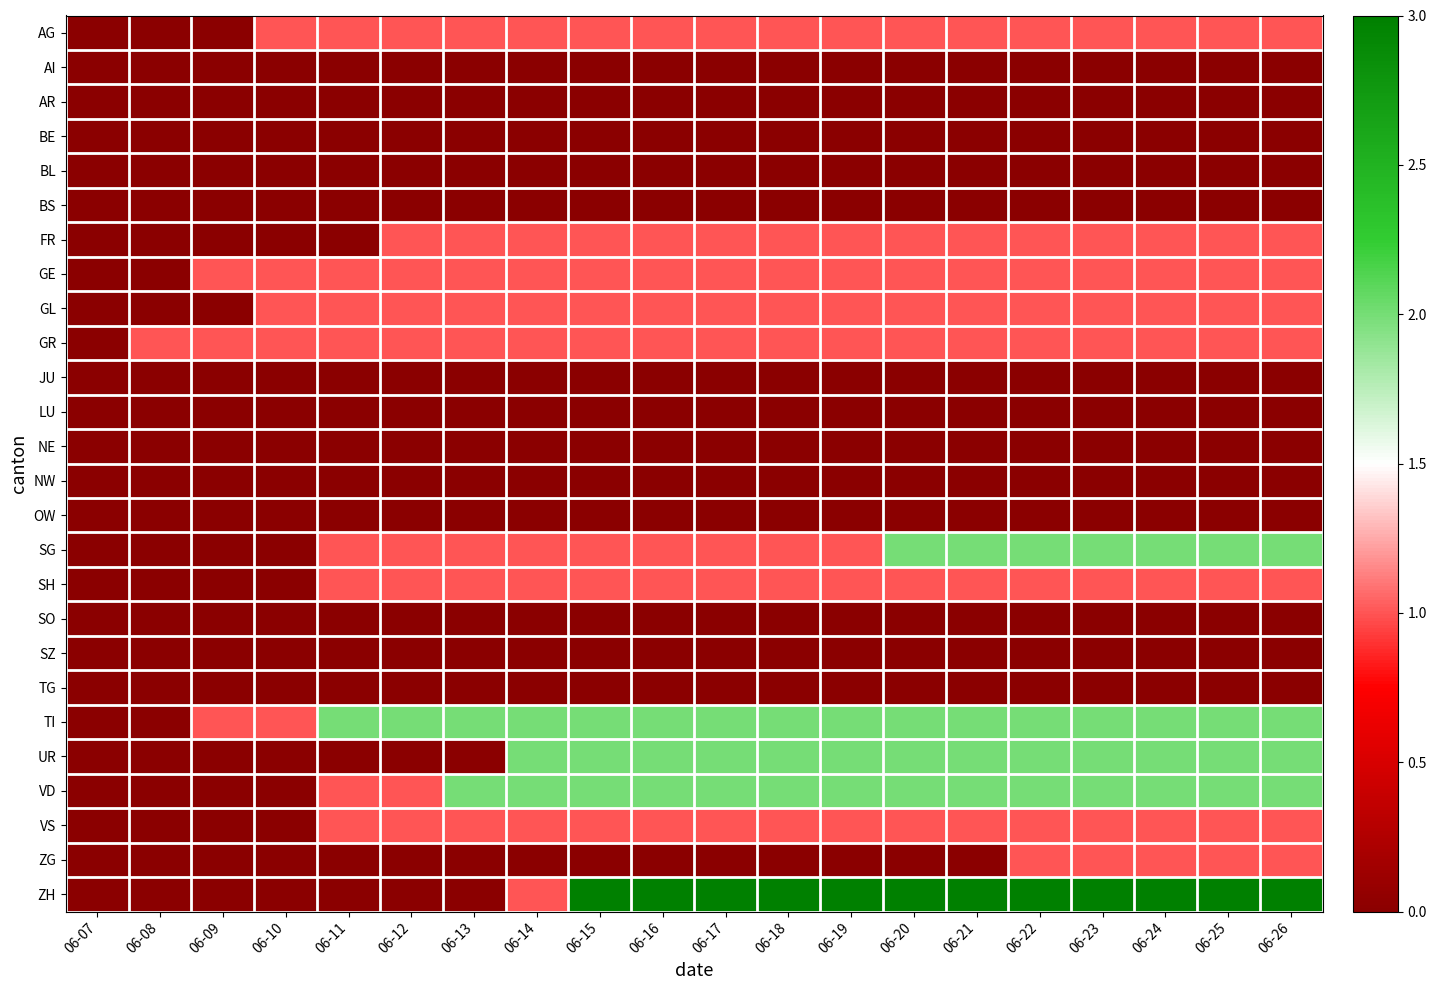

Rank the series by their maximum value, from highest to lowest.

ZH, SG, TI, UR, VD, AG, FR, GE, GL, GR, SH, VS, ZG, AI, AR, BE, BL, BS, JU, LU, NE, NW, OW, SO, SZ, TG